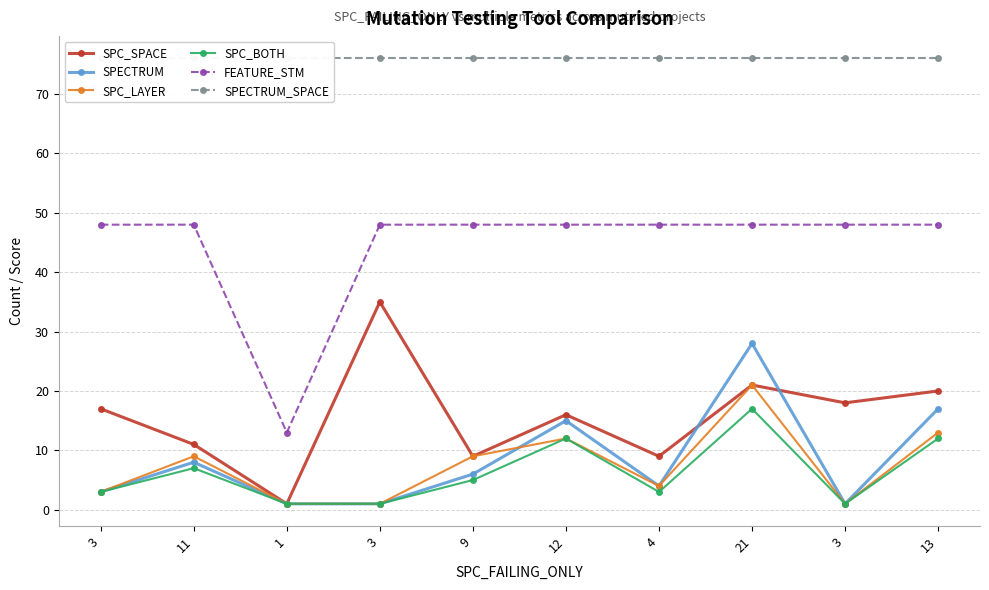

Is the value of SPC_BOTH at 13 greater than the value of SPECTRUM at 3?

Yes